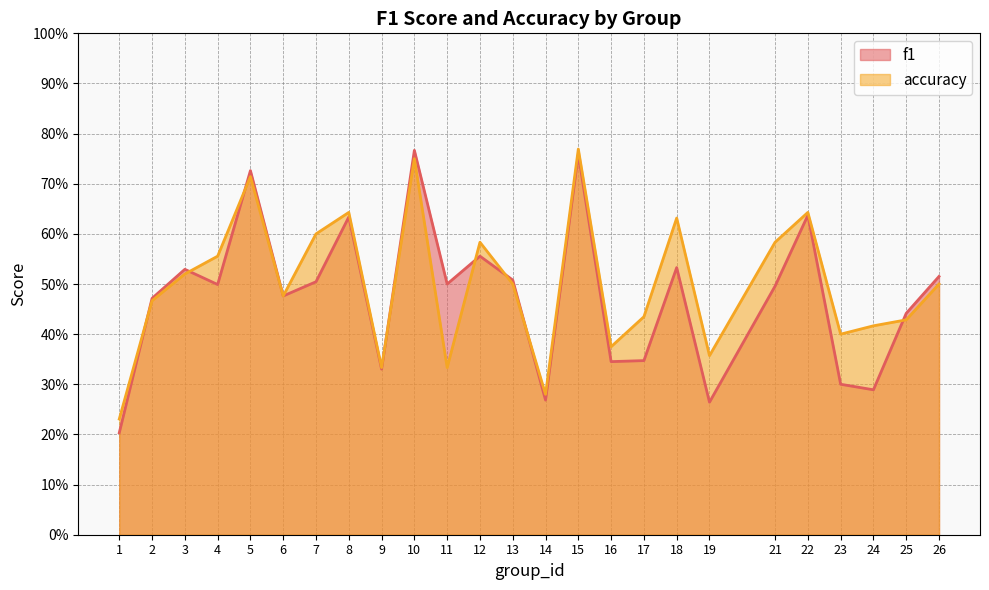

Rank the series by their average value, from highest to lowest.

accuracy, f1